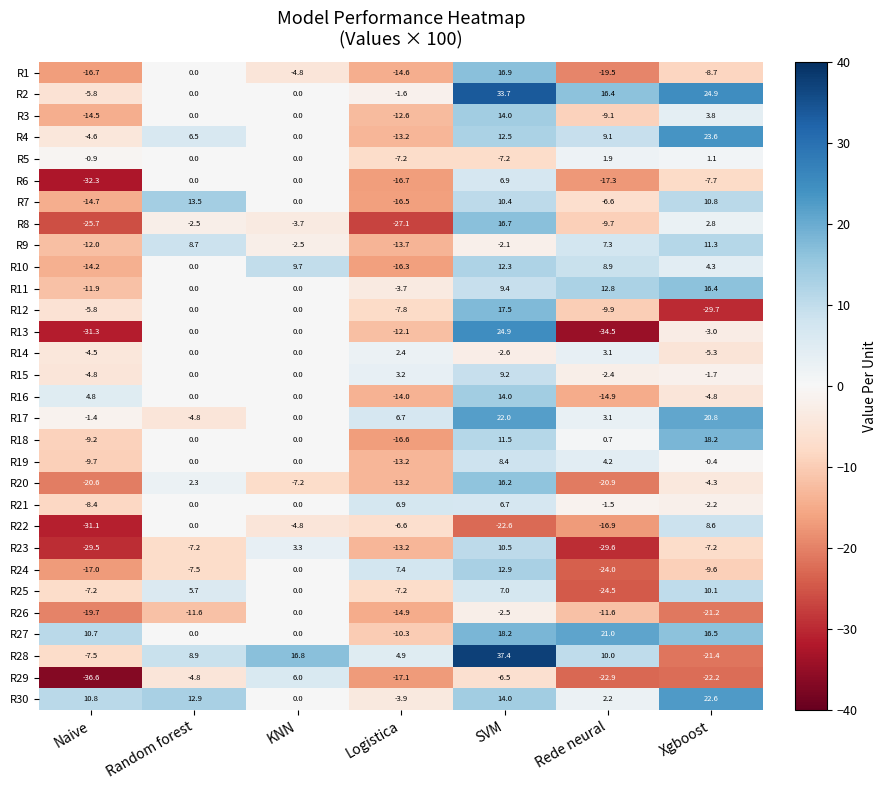

The value of R3 at Naive is -14.5. True or false?

True